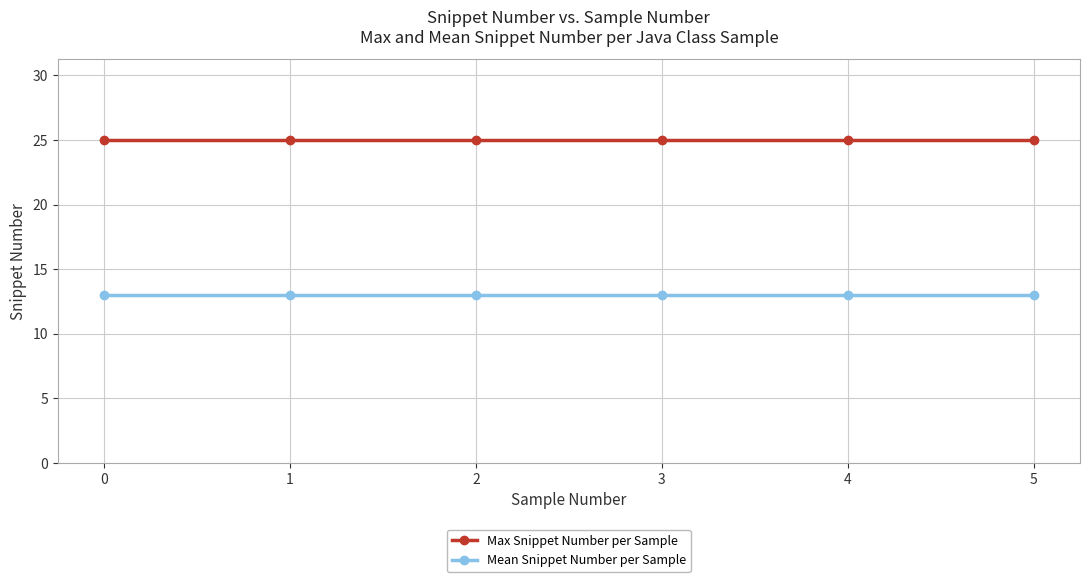

At how many categories does at least one series exceed 13?

6